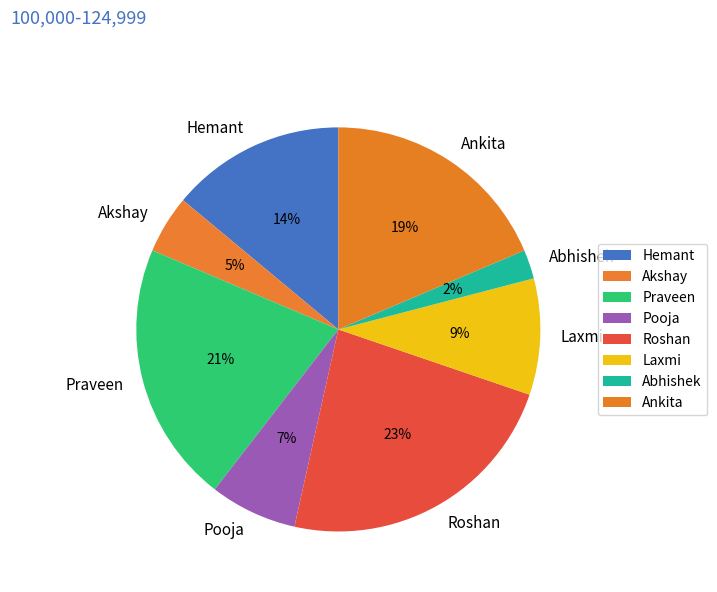

Is Hemant the majority of the pie?

No